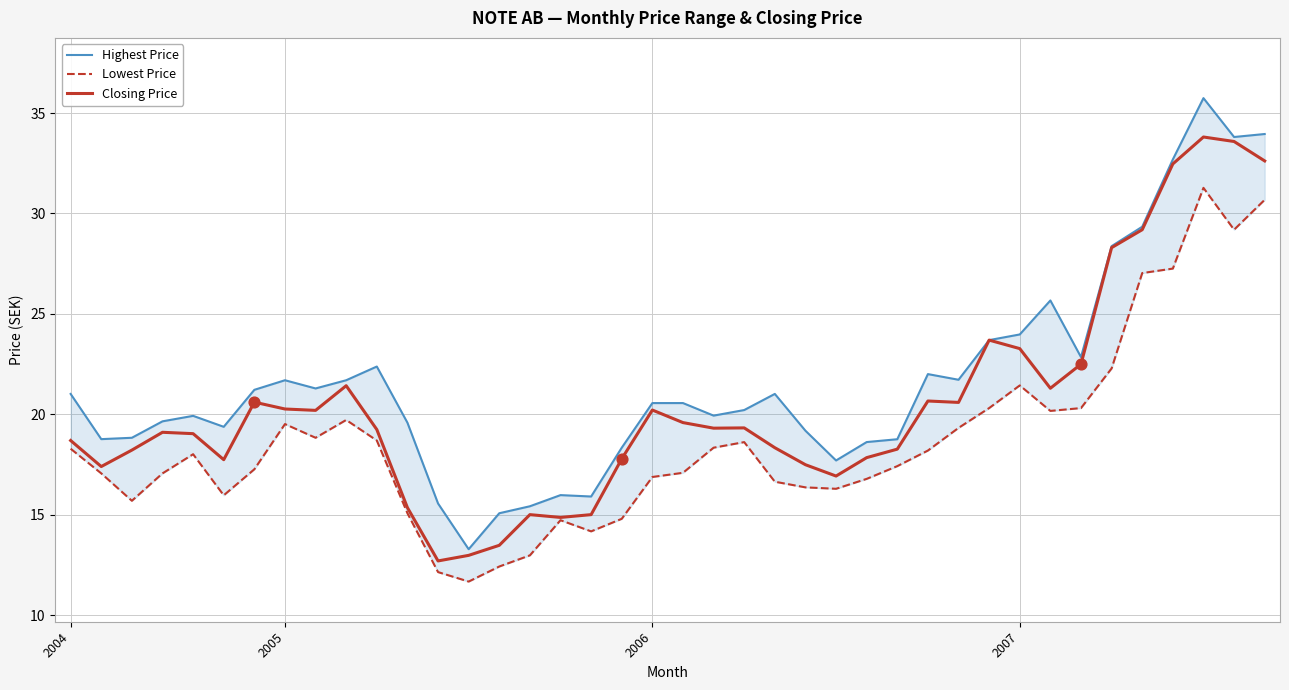

Is the value of Highest Price at 12 greater than the value of Closing Price at 29?

No